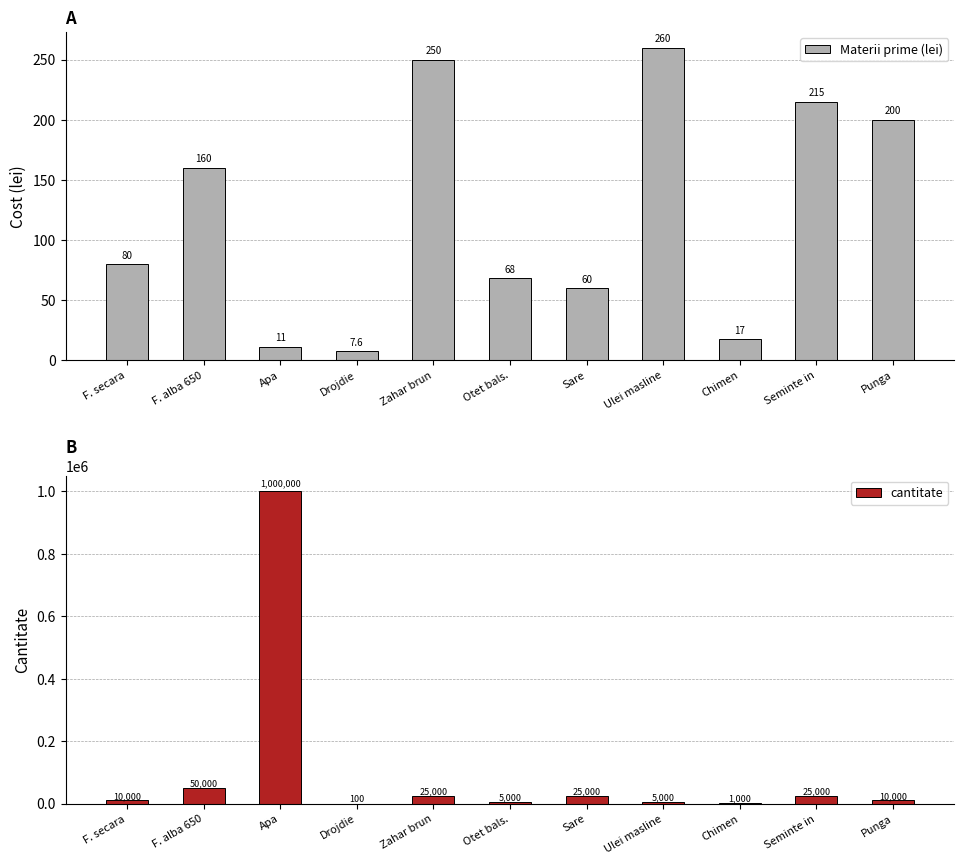

What position from the right is Ulei masline?

4